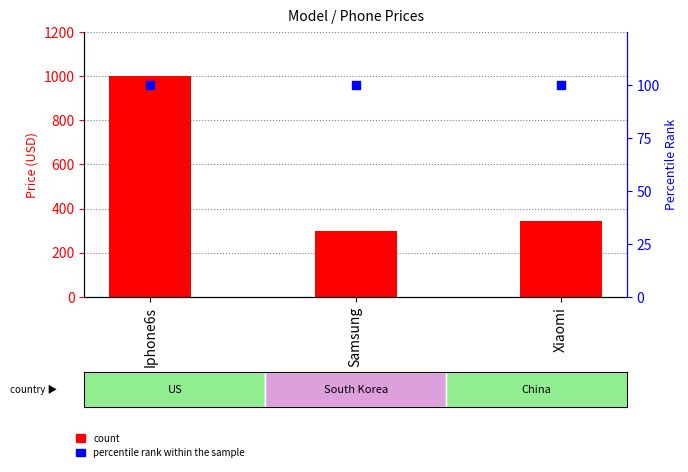

At how many categories does at least one series exceed 146?

3